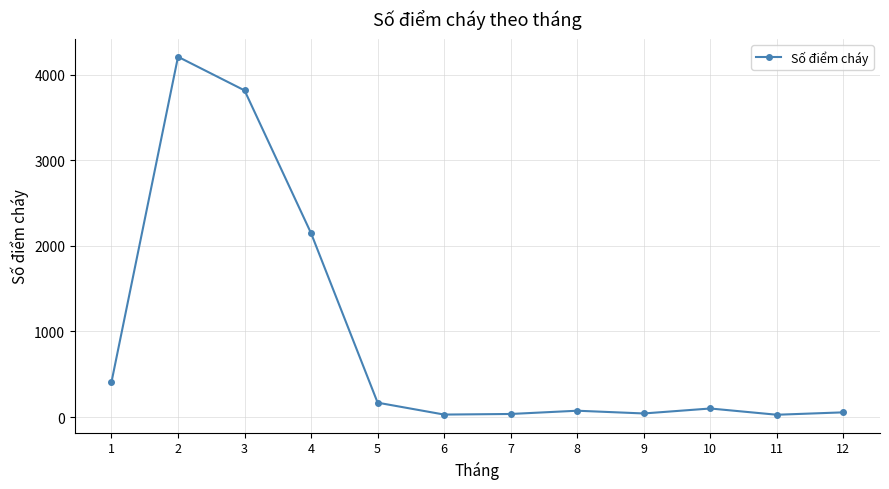

Approximately how many times larger is the value at 3 compared to 4?

1.8